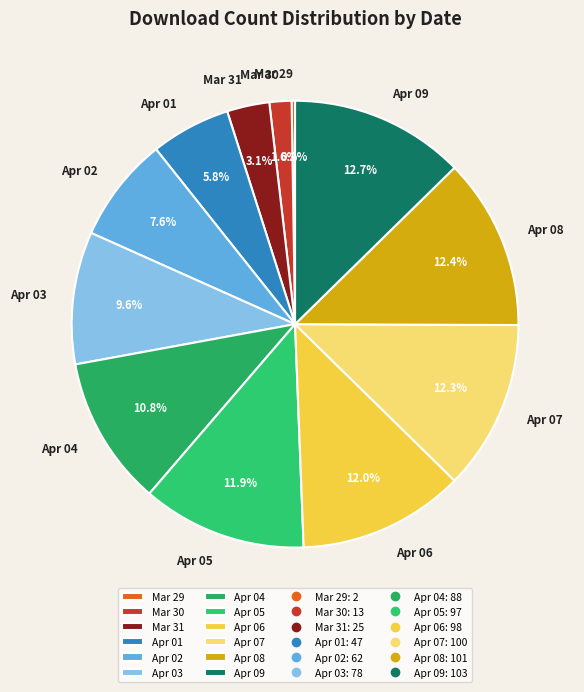

Is Apr 01 the majority of the pie?

No